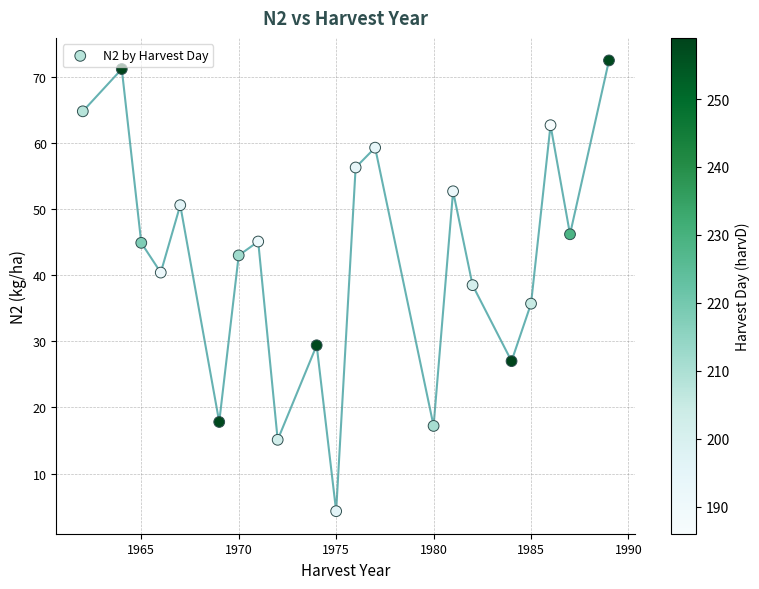

What is the range of X values (max minus min)?

27.0